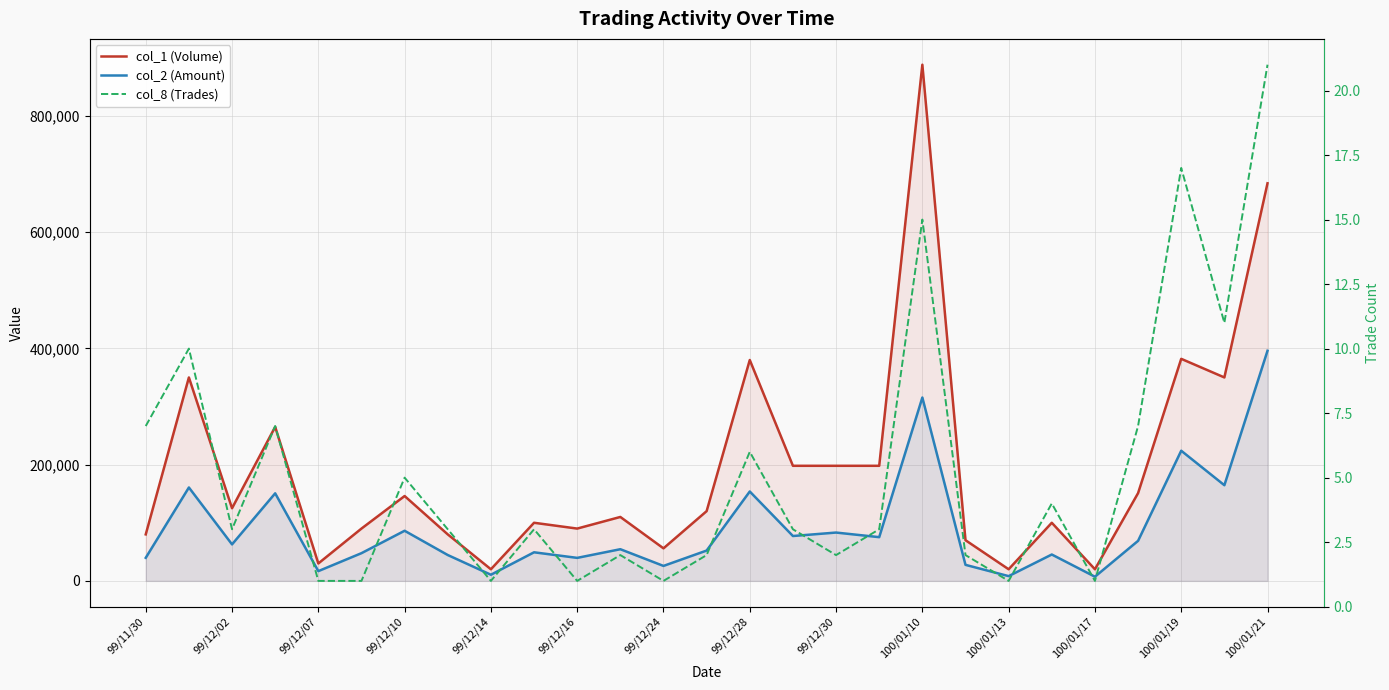

True or false: col_1 (Volume) and col_8 (Trades) intersect in this chart.

False